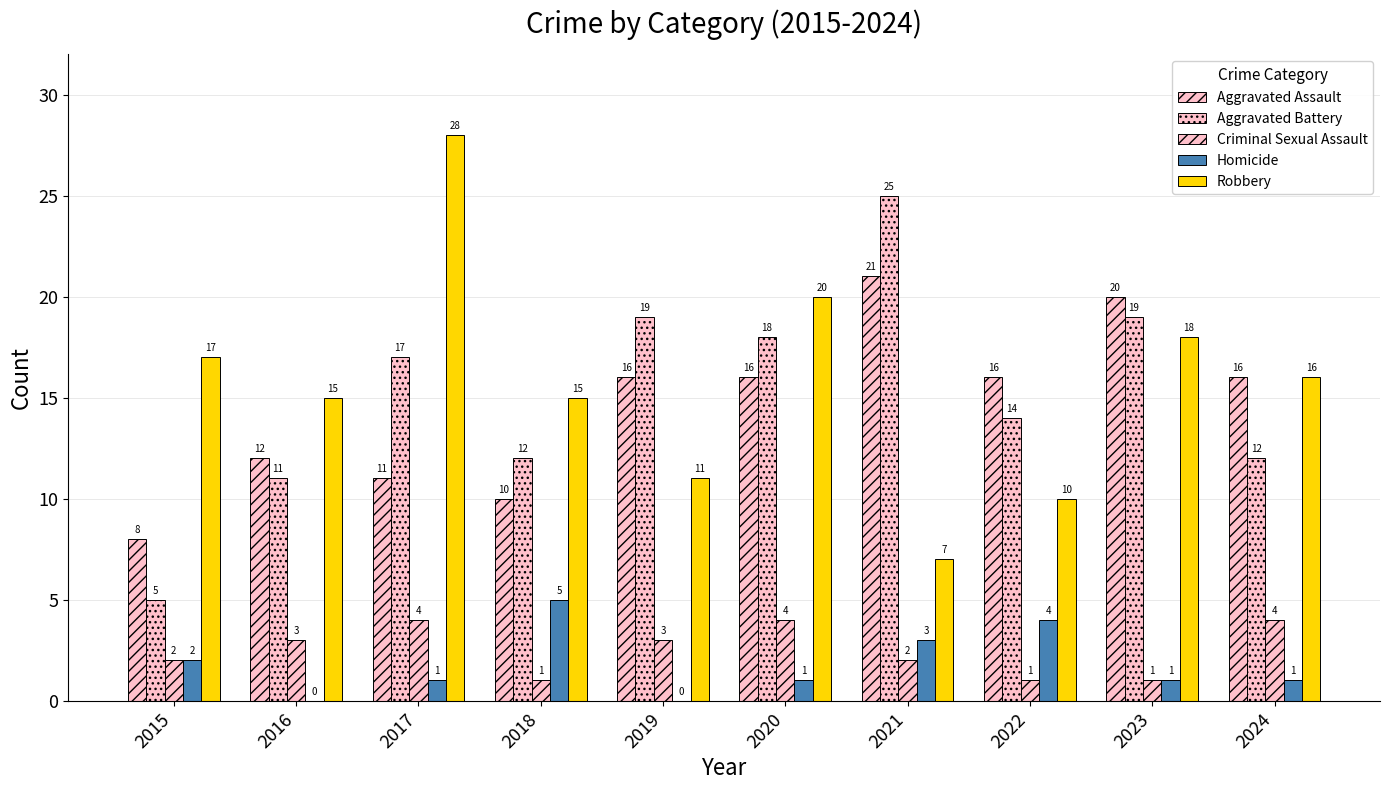

Reading left to right, extract all data points from this chart.

Aggravated Assault: 2015=8	2016=12	2017=11	2018=10	2019=16	2020=16	2021=21	2022=16	2023=20	2024=16
Aggravated Battery: 2015=5	2016=11	2017=17	2018=12	2019=19	2020=18	2021=25	2022=14	2023=19	2024=12
Criminal Sexual Assault: 2015=2	2016=3	2017=4	2018=1	2019=3	2020=4	2021=2	2022=1	2023=1	2024=4
Homicide: 2015=2	2016=0	2017=1	2018=5	2019=0	2020=1	2021=3	2022=4	2023=1	2024=1
Robbery: 2015=17	2016=15	2017=28	2018=15	2019=11	2020=20	2021=7	2022=10	2023=18	2024=16